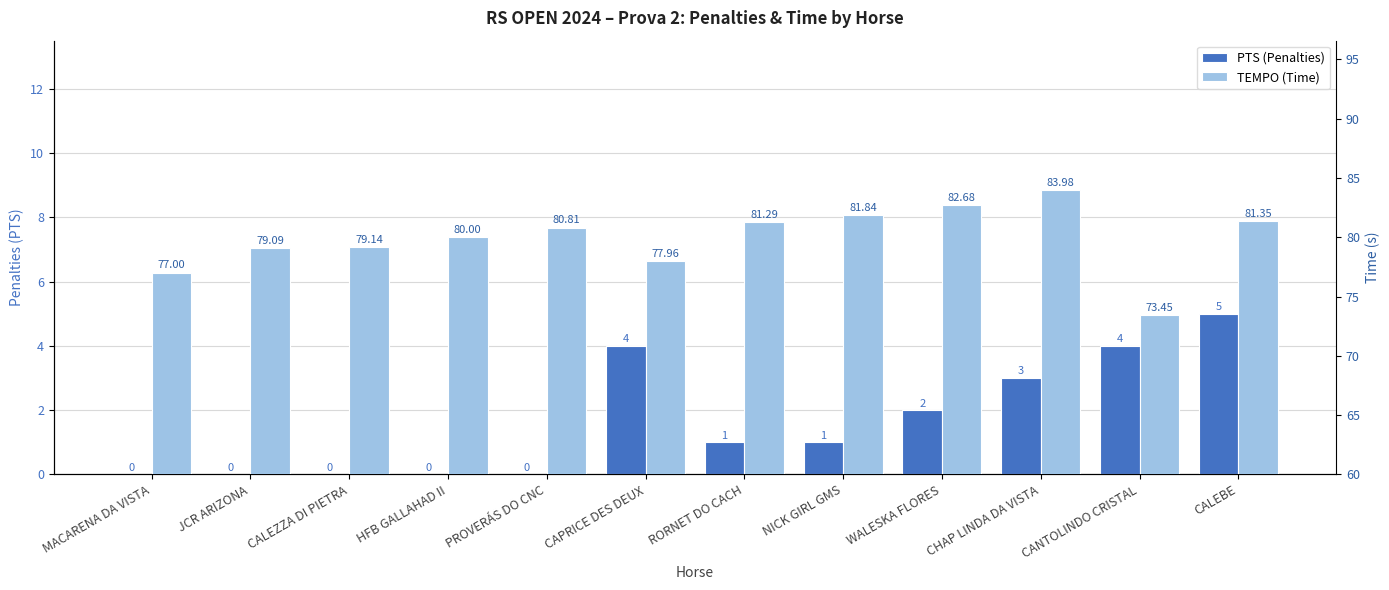

What is the label of the 9th bar from the left?

WALESKA FLORES